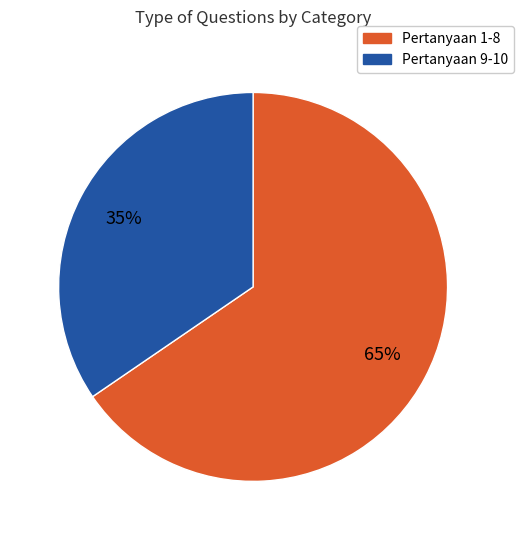

Is there a majority slice in this chart?

Yes